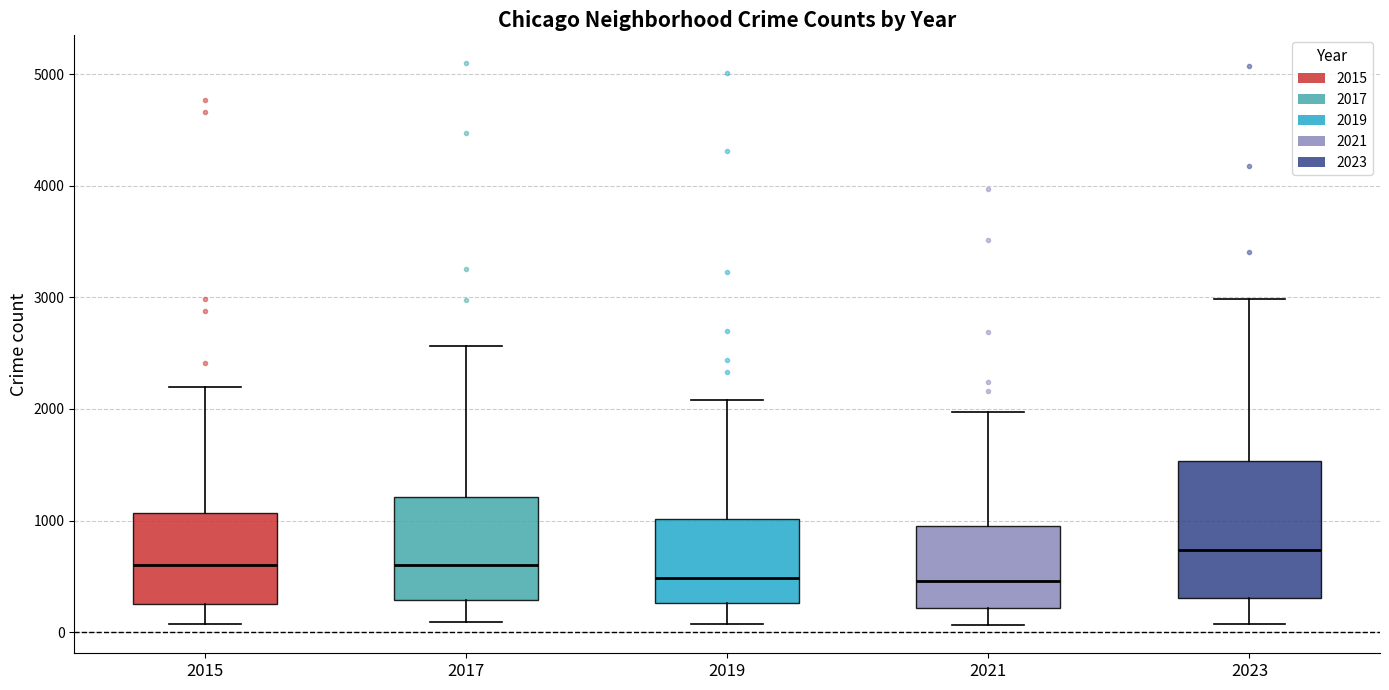

Comparing the boxes themselves (not the whiskers), which one is the tallest?

2023